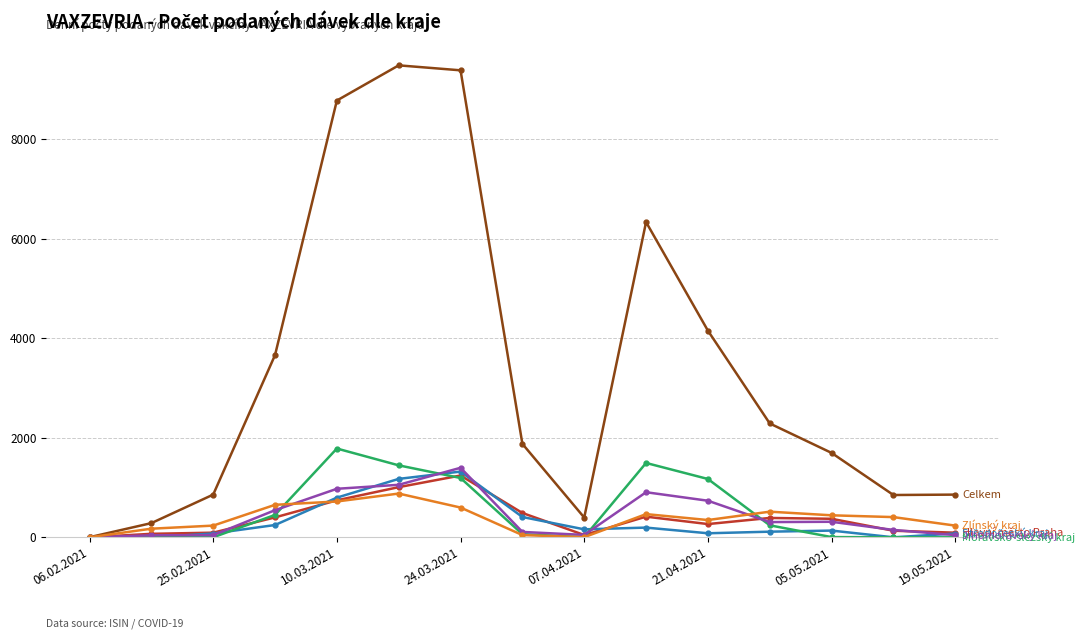

What is the maximum value shown in the chart?

9485